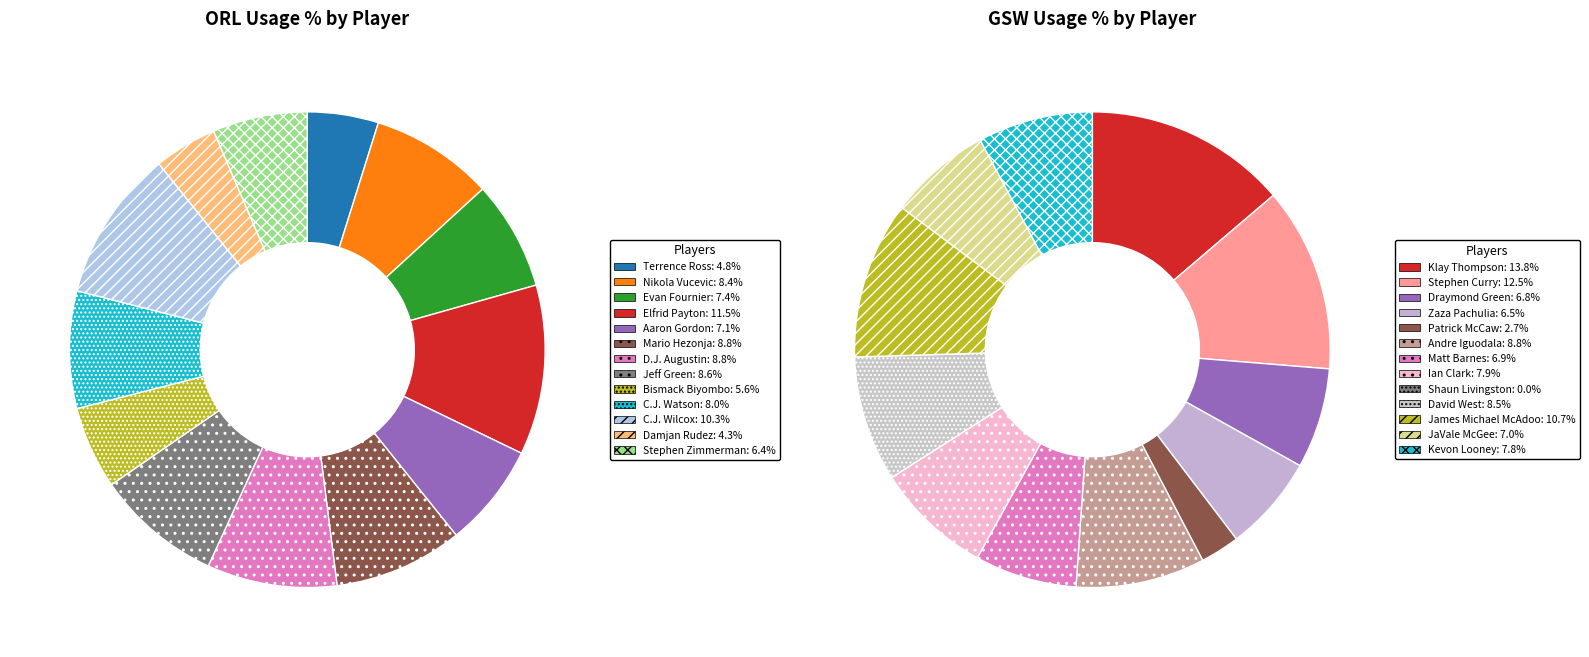

What is the difference between the highest and lowest values at 12?

3.2